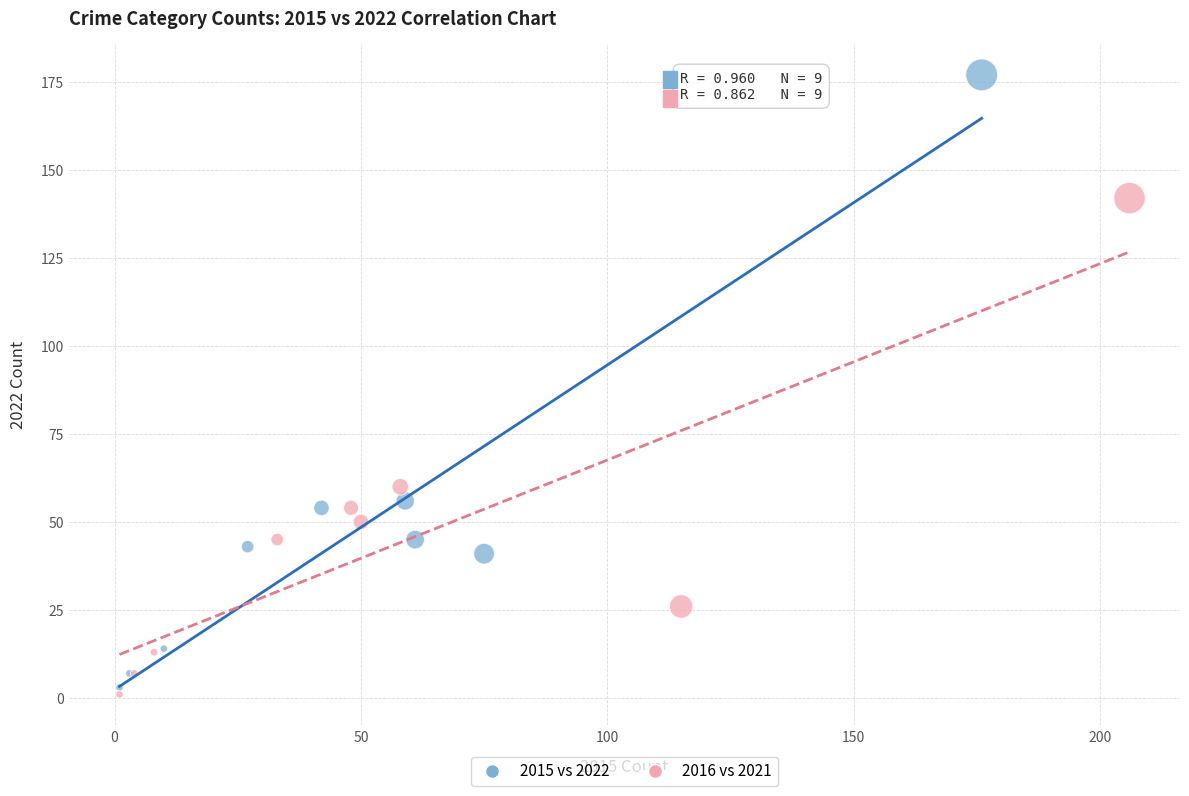

Which series has the largest Y range (max minus min)?

2015 vs 2022